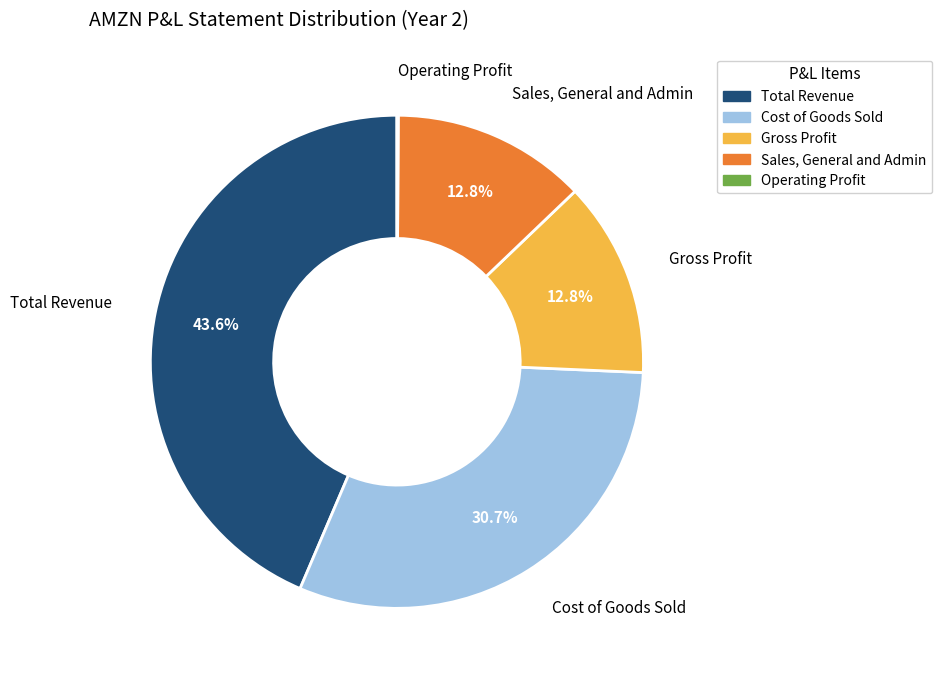

Between Total Revenue and Sales, General and Admin, which is larger?

Total Revenue